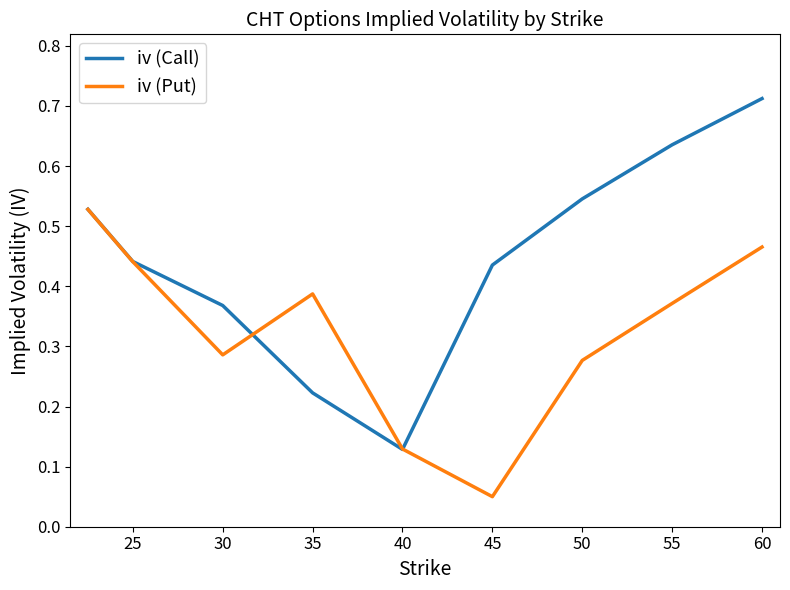

Which series has the widest spread of values?

iv (Call)